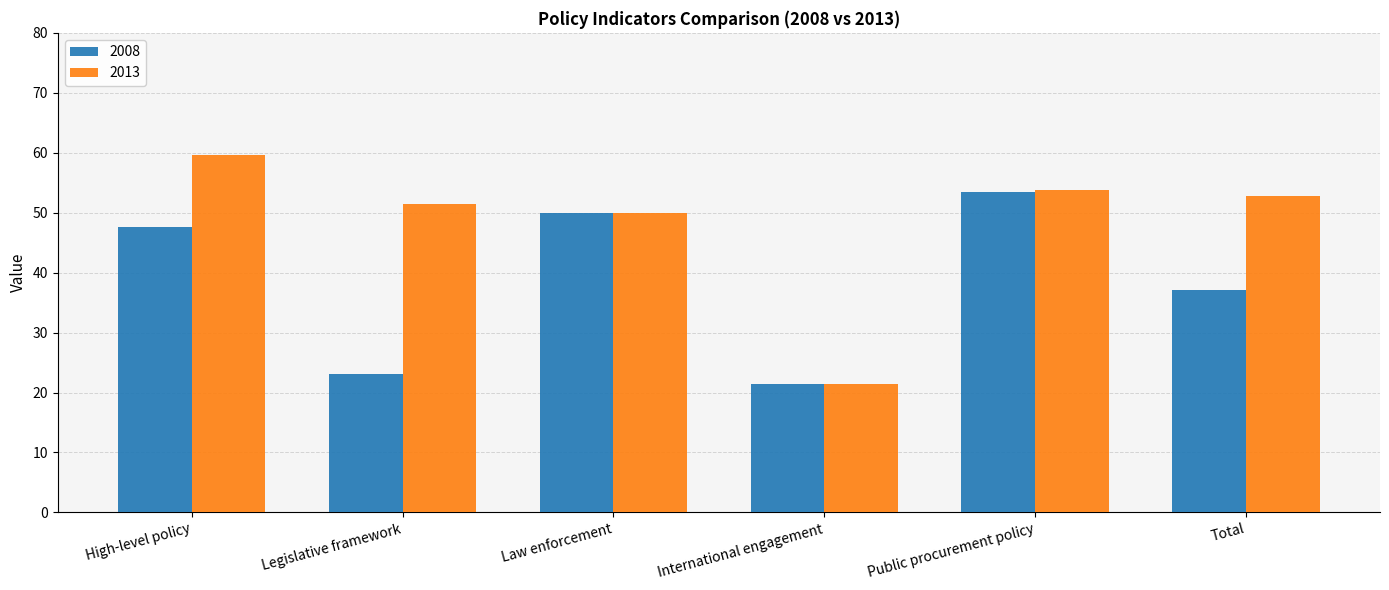

What is the maximum value for 2008?

53.4